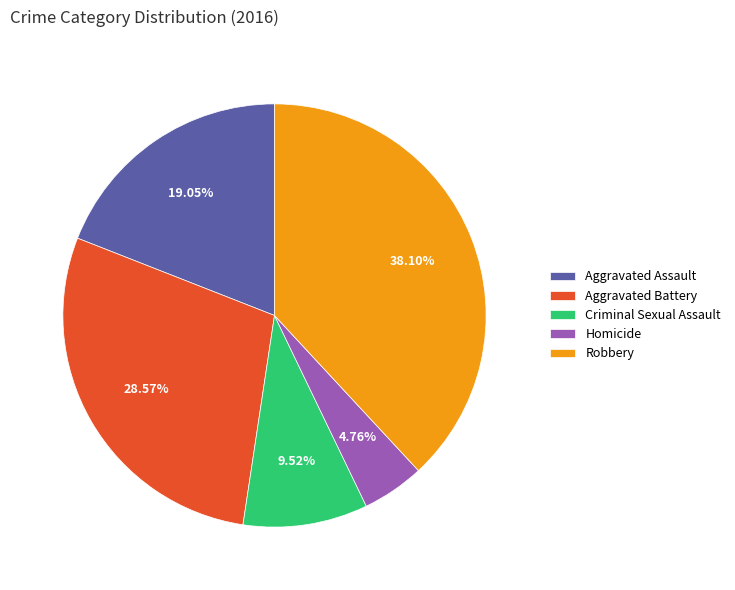

How many segments does this pie chart have?

5